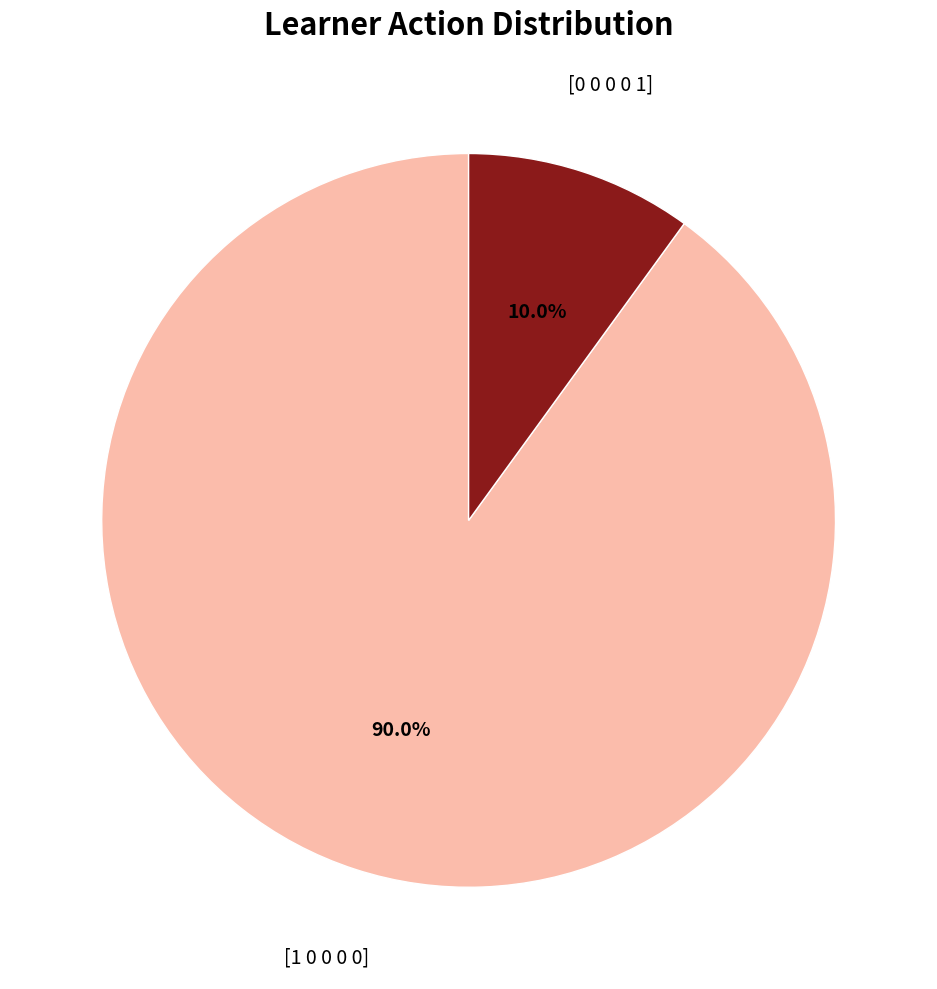

Is there any slice that represents more than half of the pie?

Yes